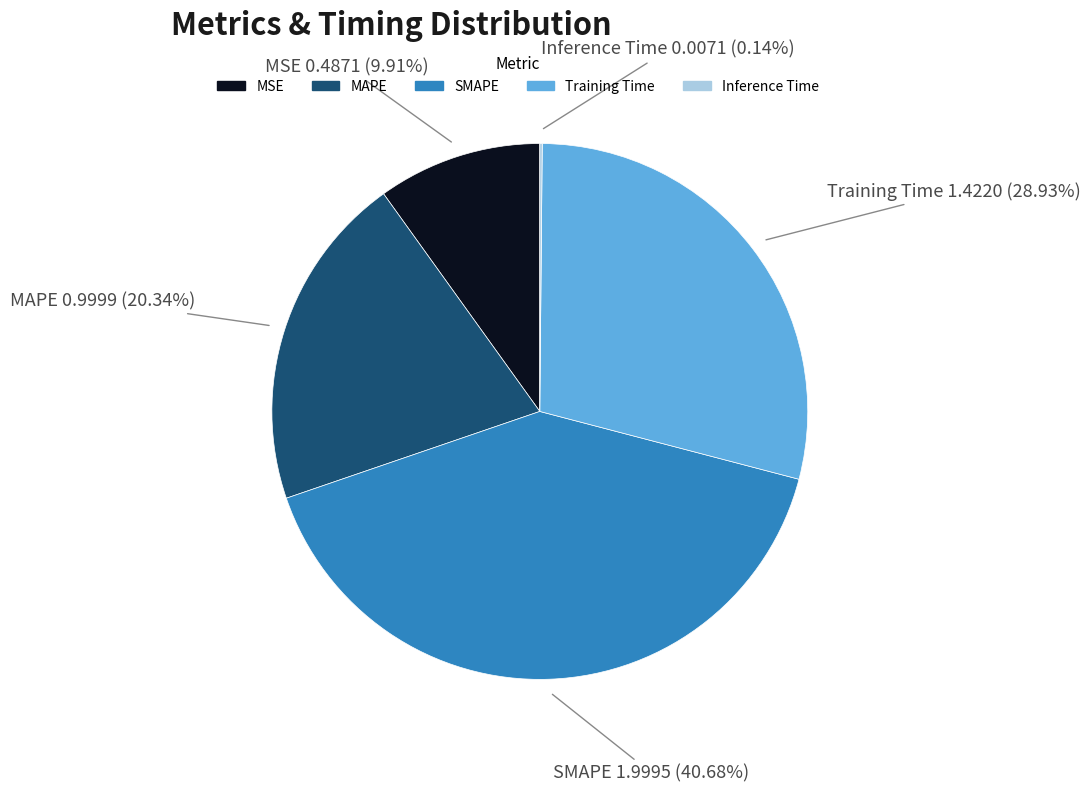

Between Training Time and MAPE, which is larger?

Training Time